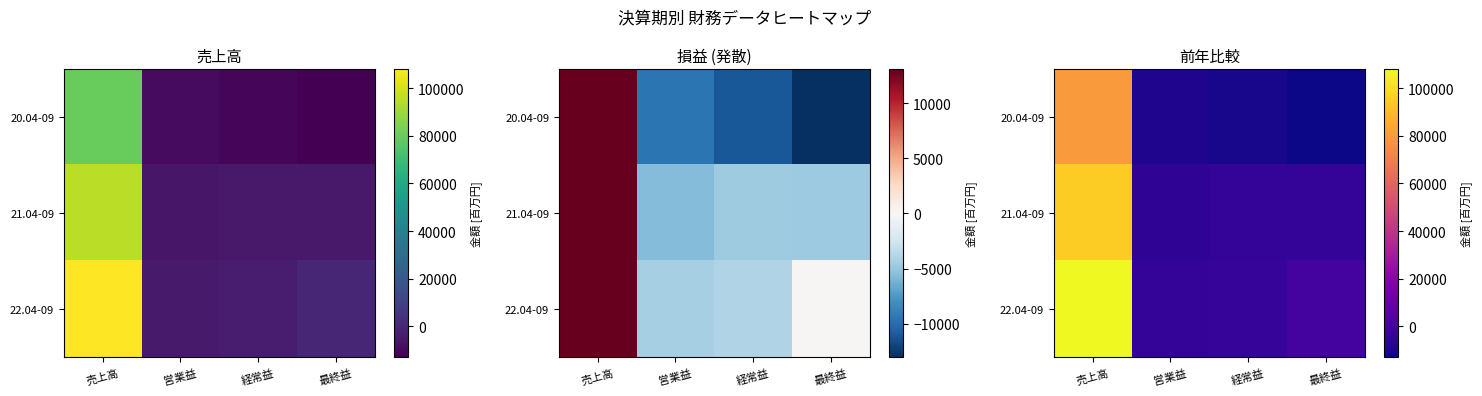

What is the sum of the 22.04-09 values at 営業益 and 売上高?

103578